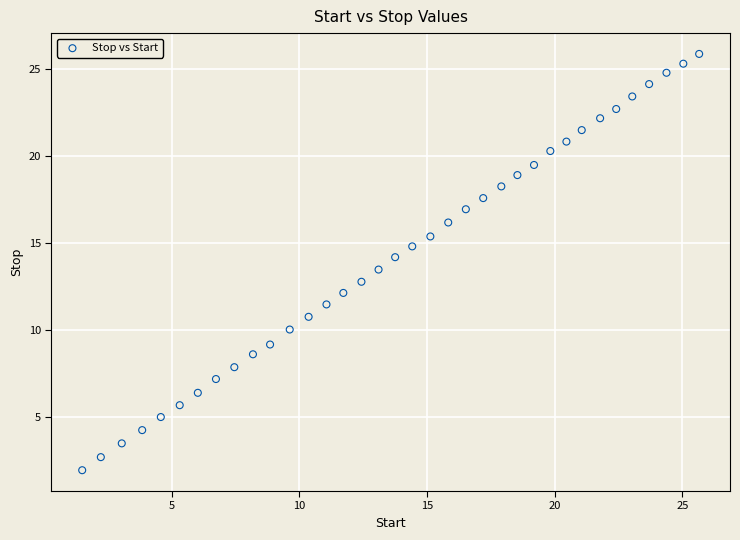

What is the range of Y values (max minus min)?

23.9